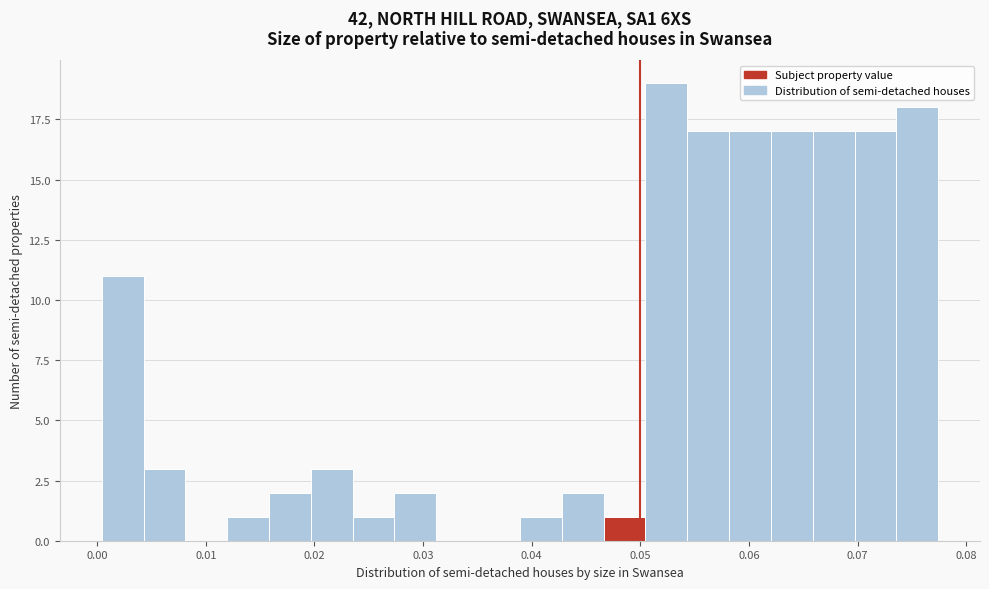

Around what value on the x-axis is the tallest bar? Give the approximate position of its centre, as read against the axis.

0.052